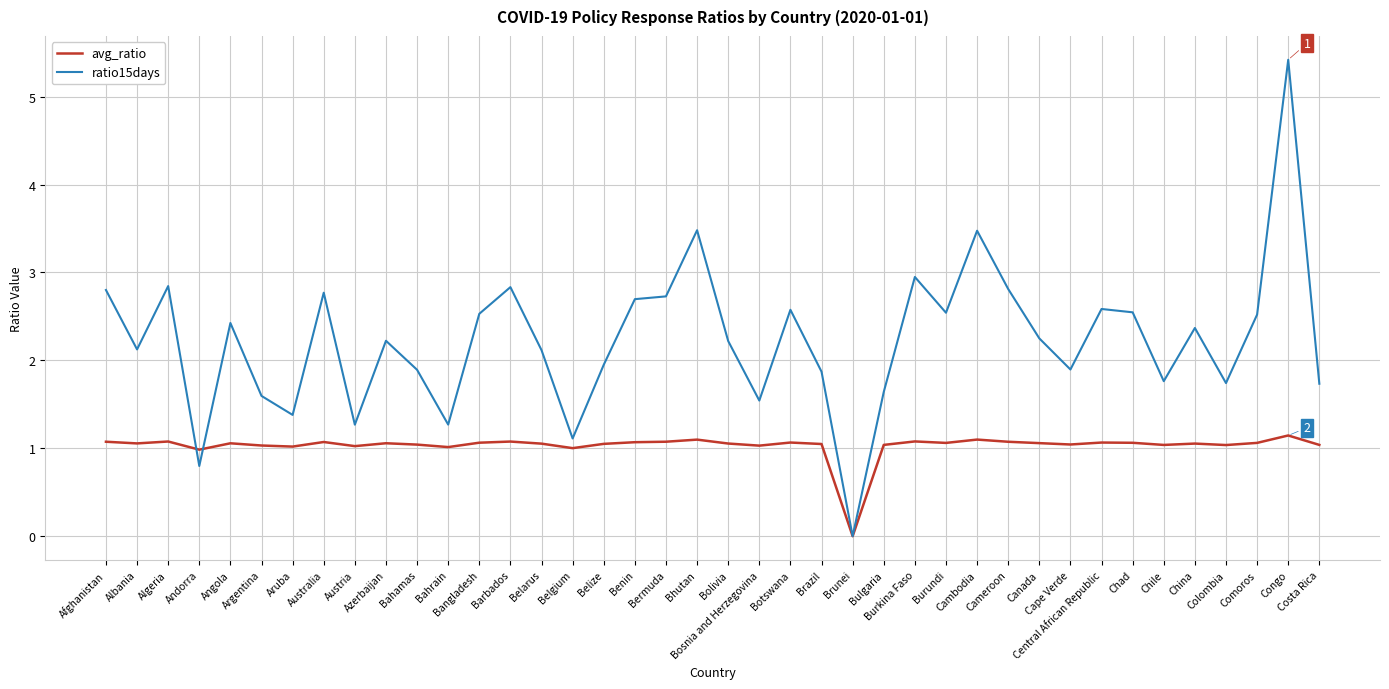

Which series has the widest spread of values?

ratio15days